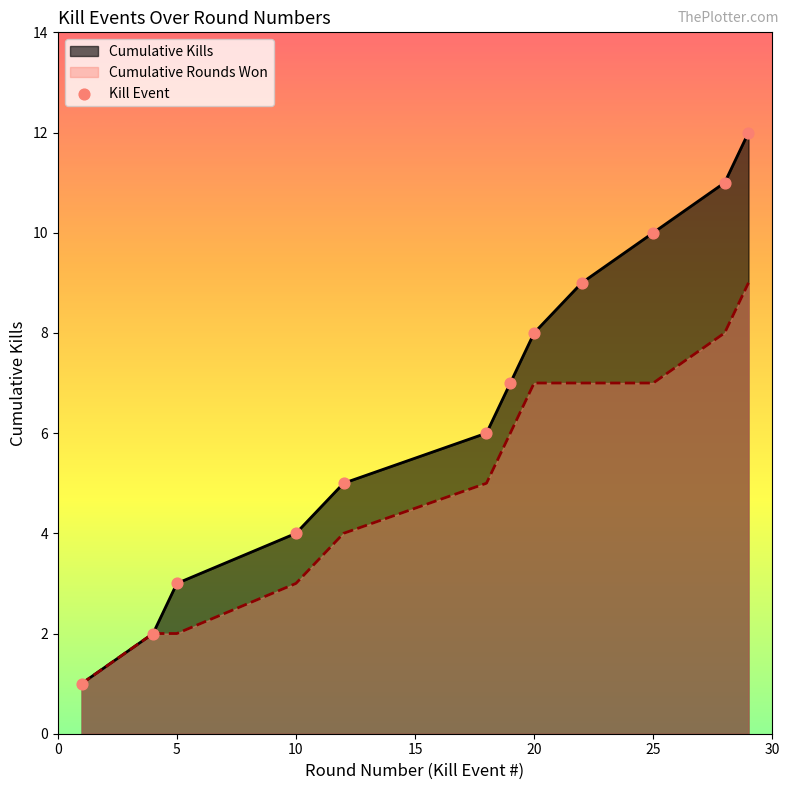

What is the difference between the highest and lowest values at 25?

3